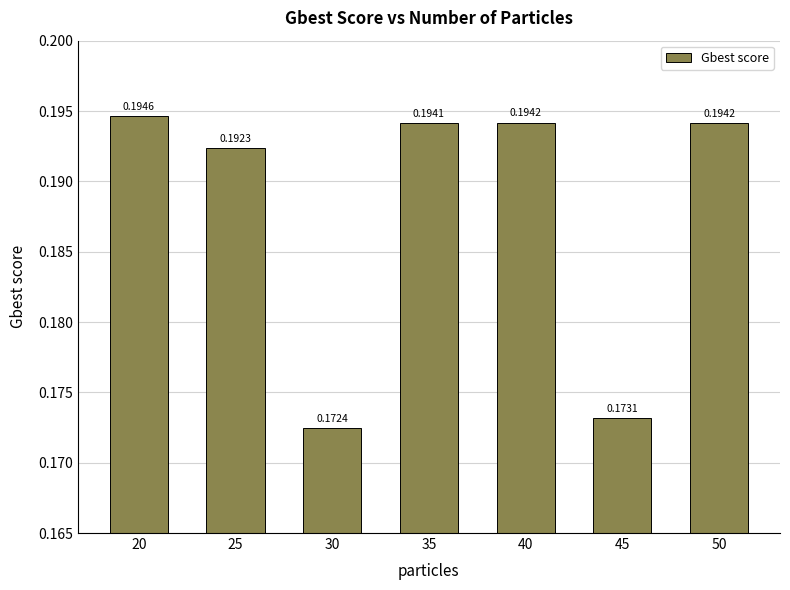

What is the sum of the values at 45 and 25?

0.4